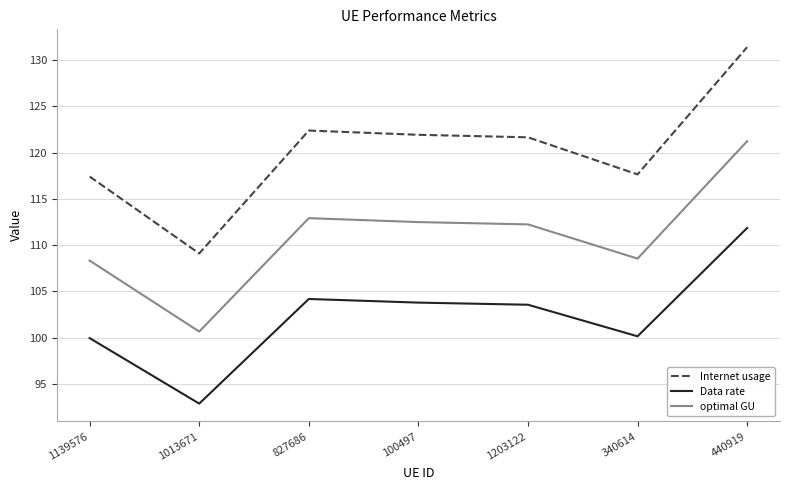

What is the total value across all series at 1203122?

337.5